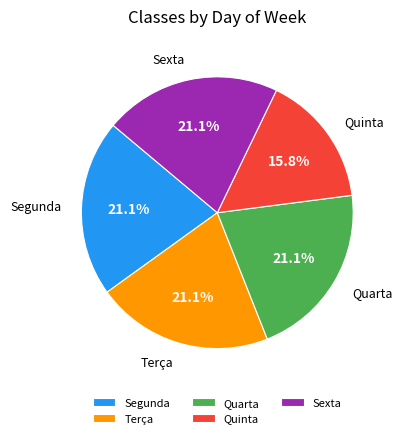

Is there a majority slice in this chart?

No